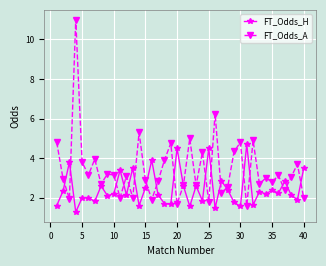

At how many categories does at least one series exceed 6?

2